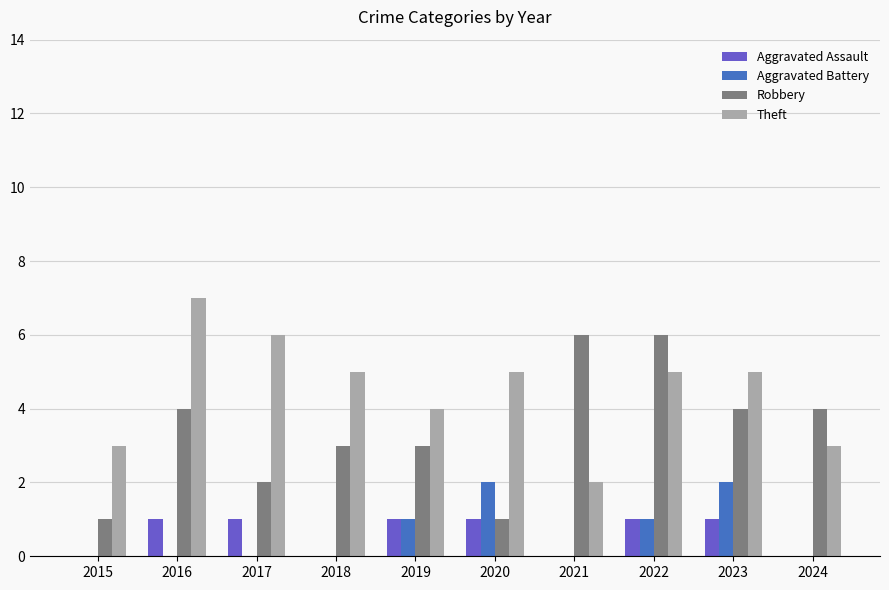

True or false: Theft has a value of 8 at 2022.

False